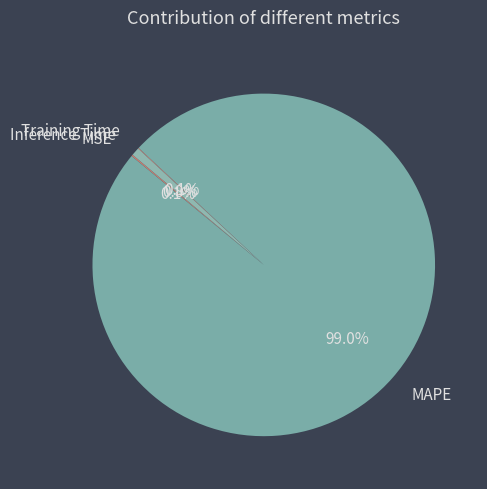

Which category has the biggest portion of the pie?

MAPE